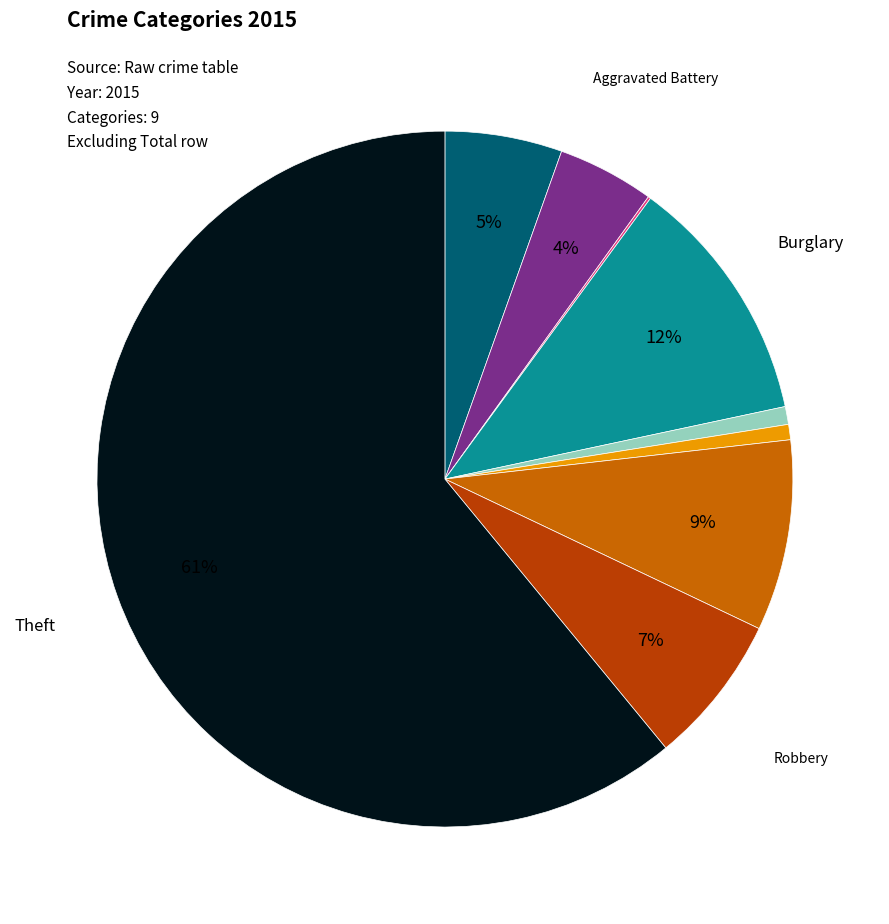

To the nearest percent, what is the average slice percentage?

11%